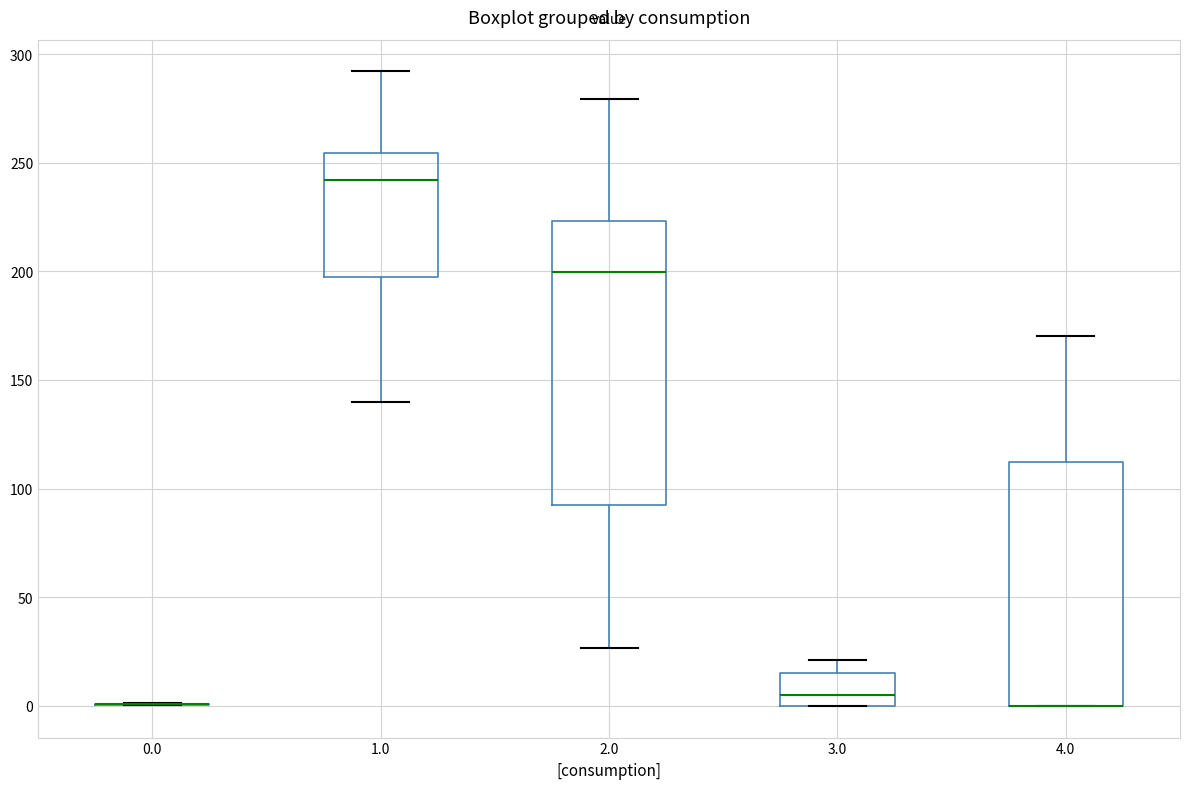

Comparing the boxes themselves (not the whiskers), which one is the tallest?

2.0